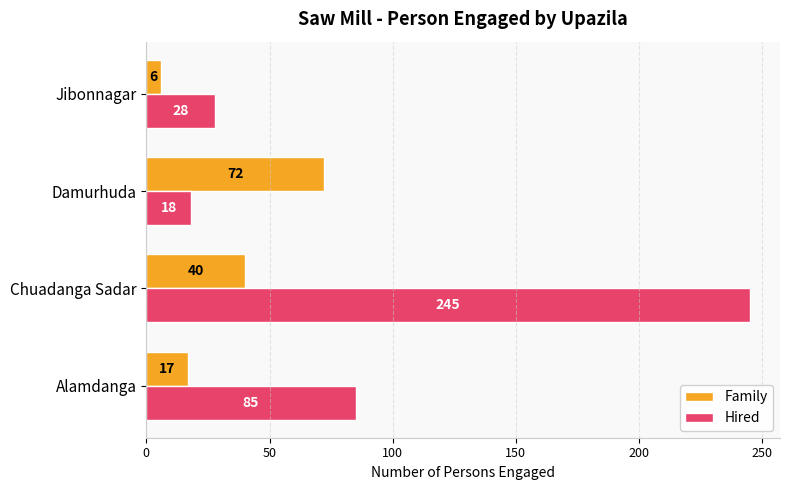

True or false: Hired has a value of 30 at Alamdanga.

False